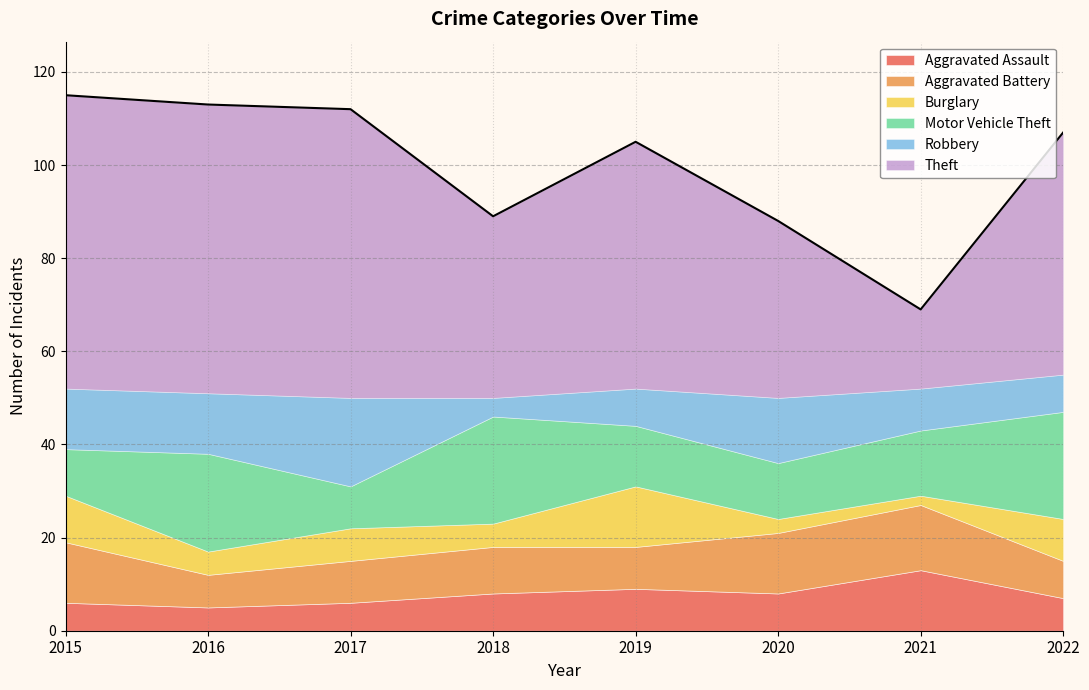

List the labels in order of Robbery value, largest first.

2017, 2020, 2015, 2016, 2021, 2019, 2022, 2018